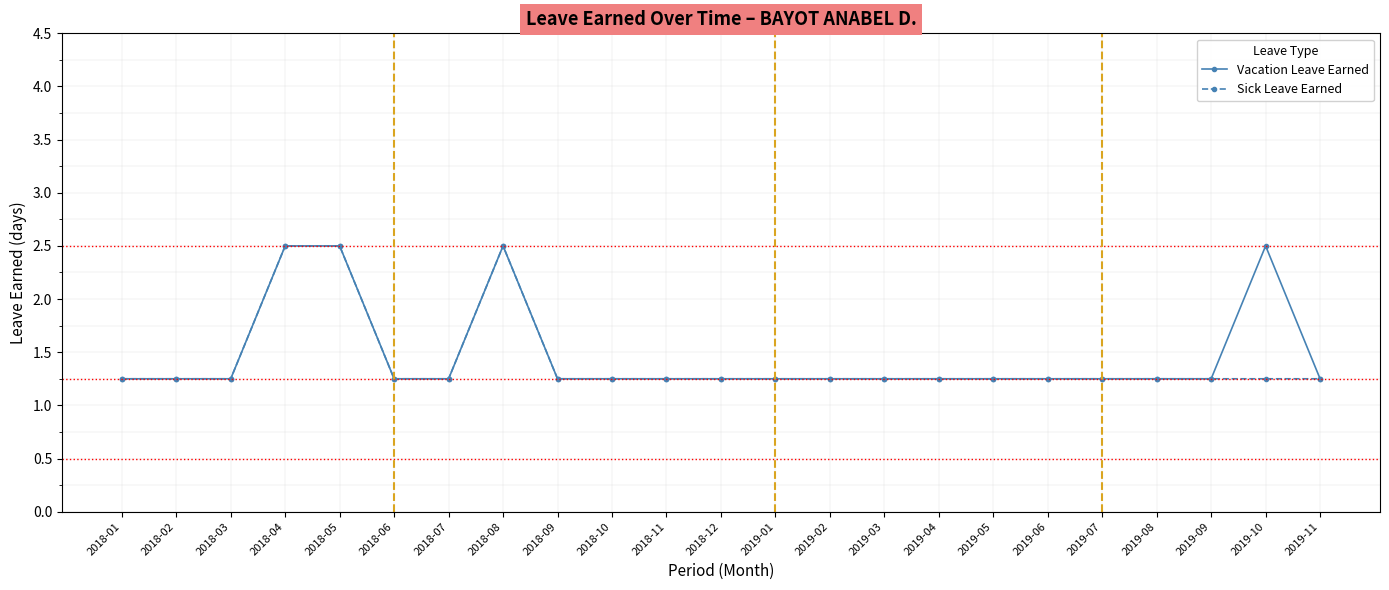

What is the maximum value for Vacation Leave Earned?

2.5